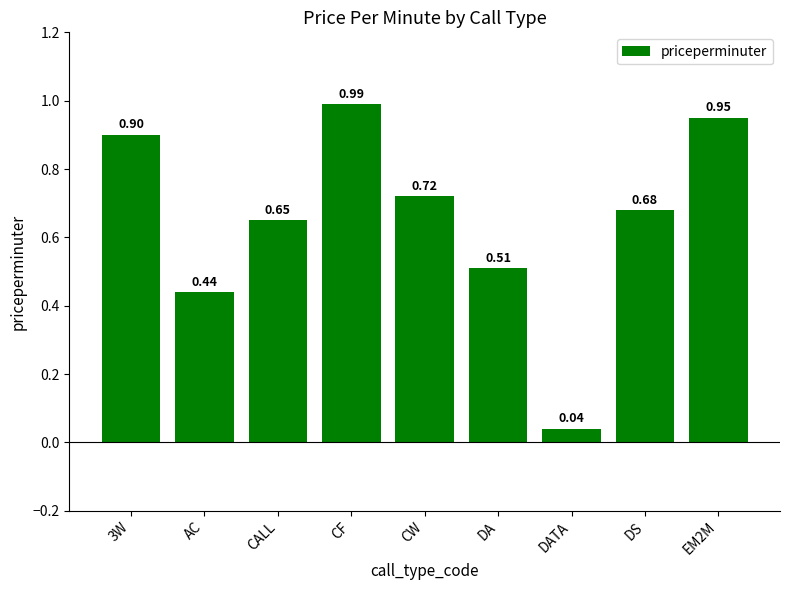

What is the sum of the values at 3W and CALL?

1.6